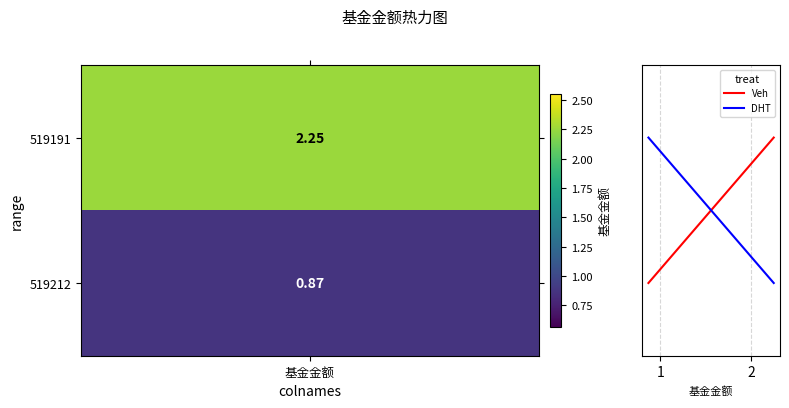

Which series has the widest spread of values?

Veh